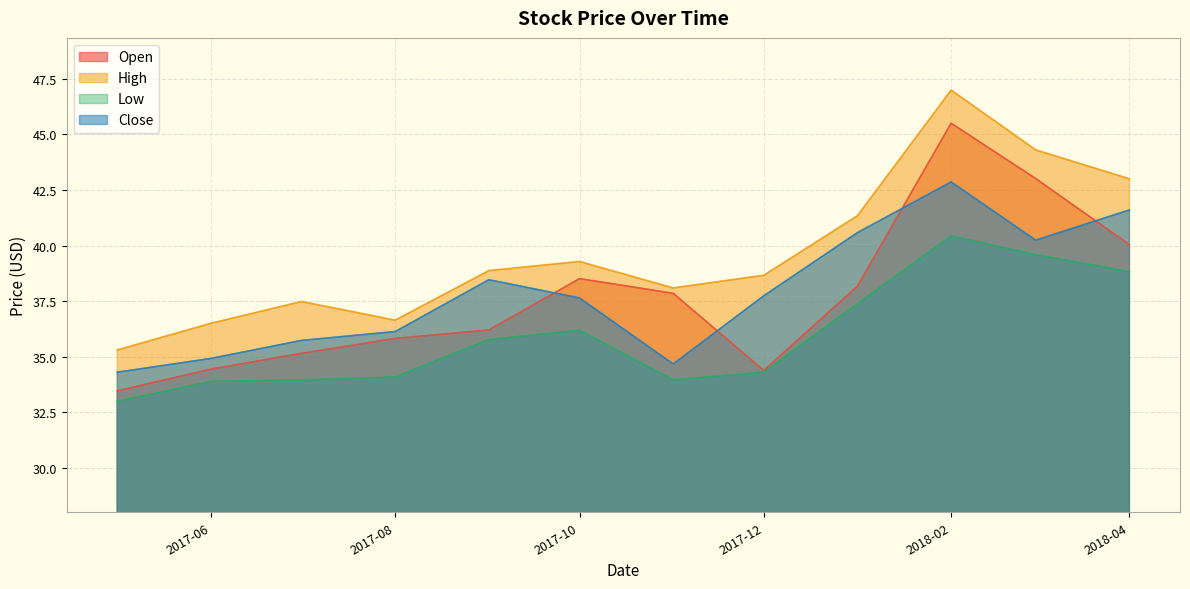

At 2017-11-01, list the series in order from largest to smallest.

High, Open, Close, Low